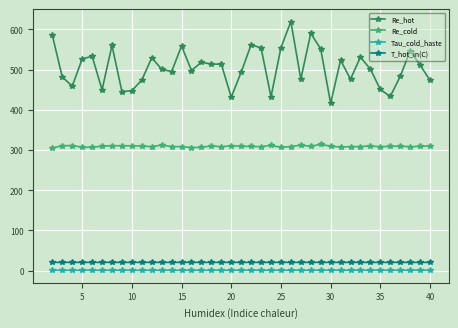

What is the value of the Re_hot point at the 30th from the left?

523.4